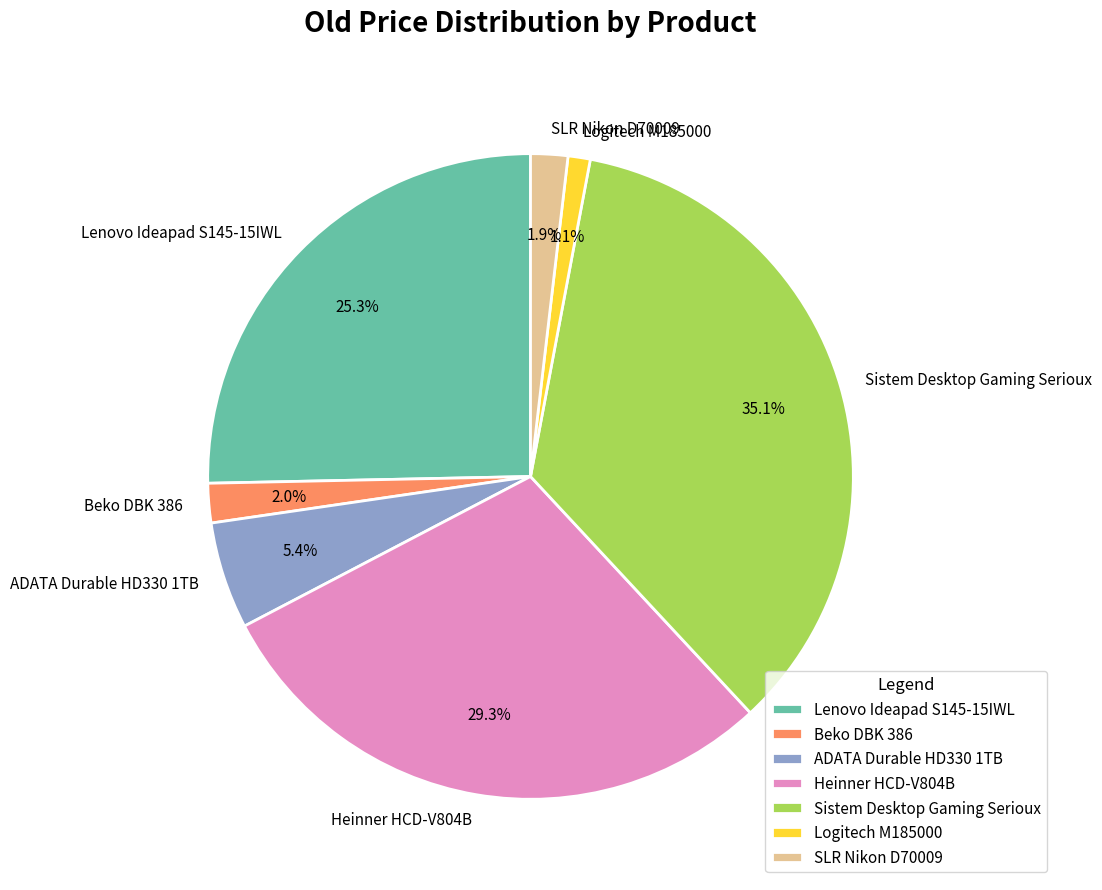

Is the sum of Logitech M185000 and ADATA Durable HD330 1TB greater than half?

No